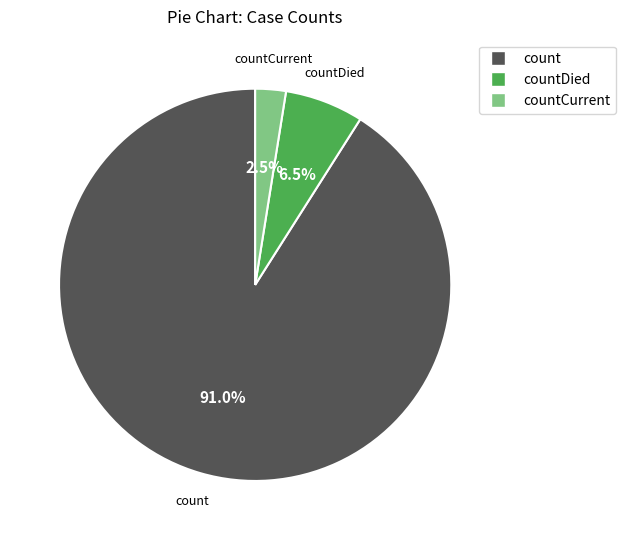

Does any single category account for the majority?

Yes